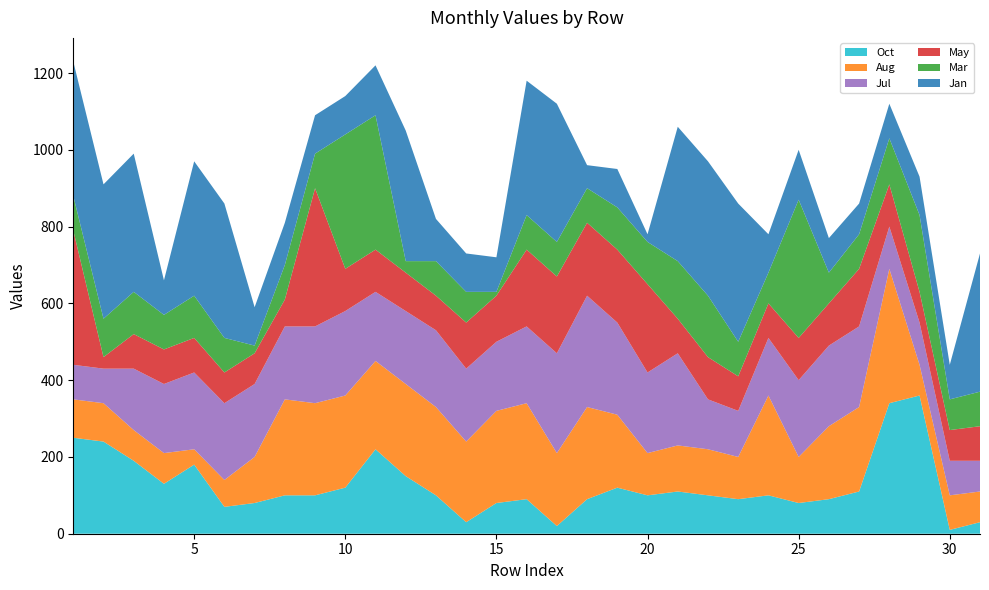

Reading right to left, what are all the values shown in this chart?

Jan: 360	90	100	90	80	90	130	100	360	350	350	20	100	60	360	350	90	100	110	340	130	100	100	110	100	350	350	90	360	350	350
Mar: 90	80	200	120	90	80	360	80	90	160	150	110	110	90	90	90	10	80	90	30	350	350	90	90	20	90	110	90	110	100	90
May: 90	80	80	110	150	110	110	90	90	110	90	230	190	190	200	200	120	120	90	100	110	110	360	70	80	80	90	90	90	30	350
Jul: 80	90	110	110	210	210	200	150	120	130	240	210	240	290	260	200	180	190	200	190	180	220	200	190	190	200	200	180	160	90	90
Aug: 80	90	80	350	220	190	120	260	110	120	120	110	190	240	190	250	240	210	230	240	230	240	240	250	120	70	40	80	80	100	100
Oct: 30	10	360	340	110	90	80	100	90	100	110	100	120	90	20	90	80	30	100	150	220	120	100	100	80	70	180	130	190	240	250